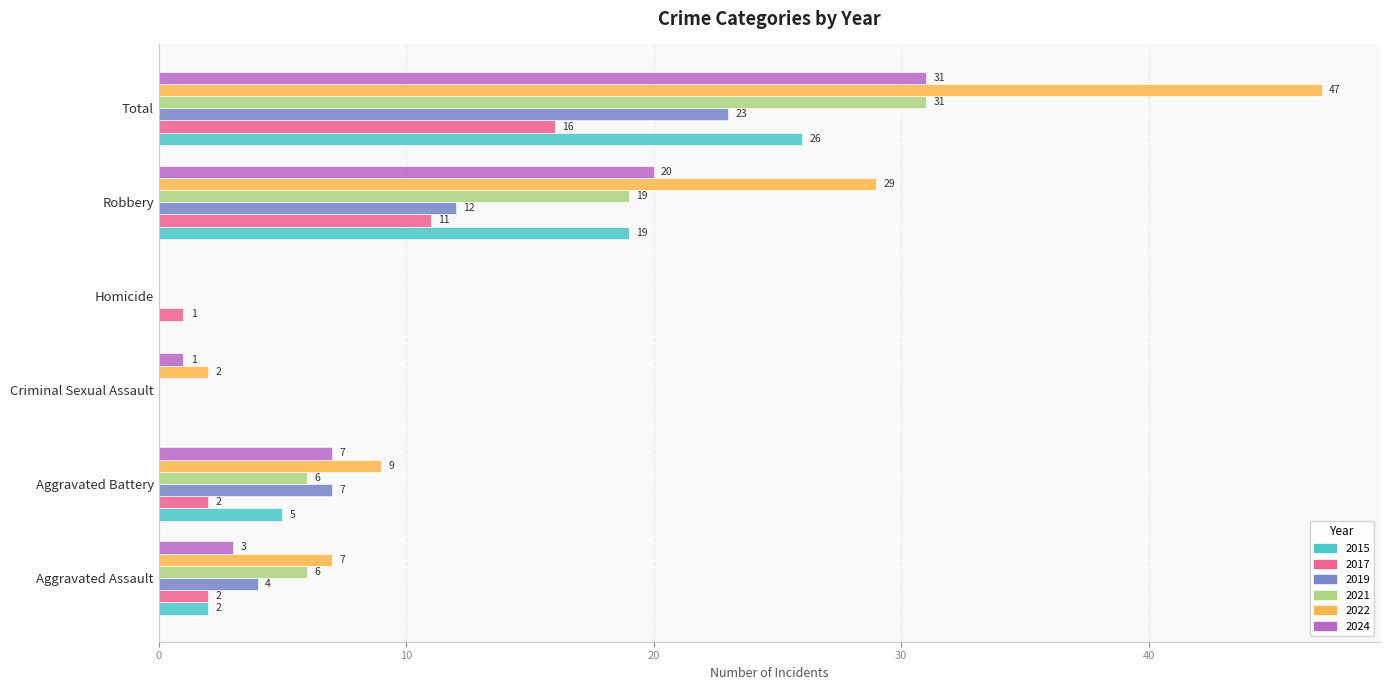

The 2021 series shows 0 at Criminal Sexual Assault. True or false?

True